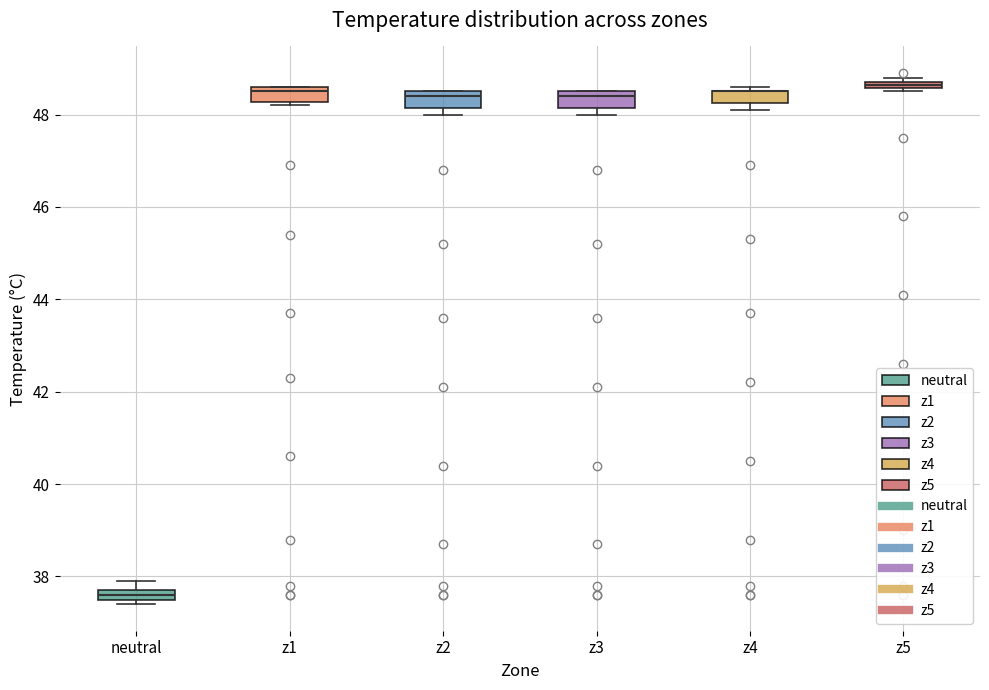

Where is the lower edge of the box for neutral on the y-axis? The values are not printed on the chart, so give them approximately, as read against the axis.

37.6